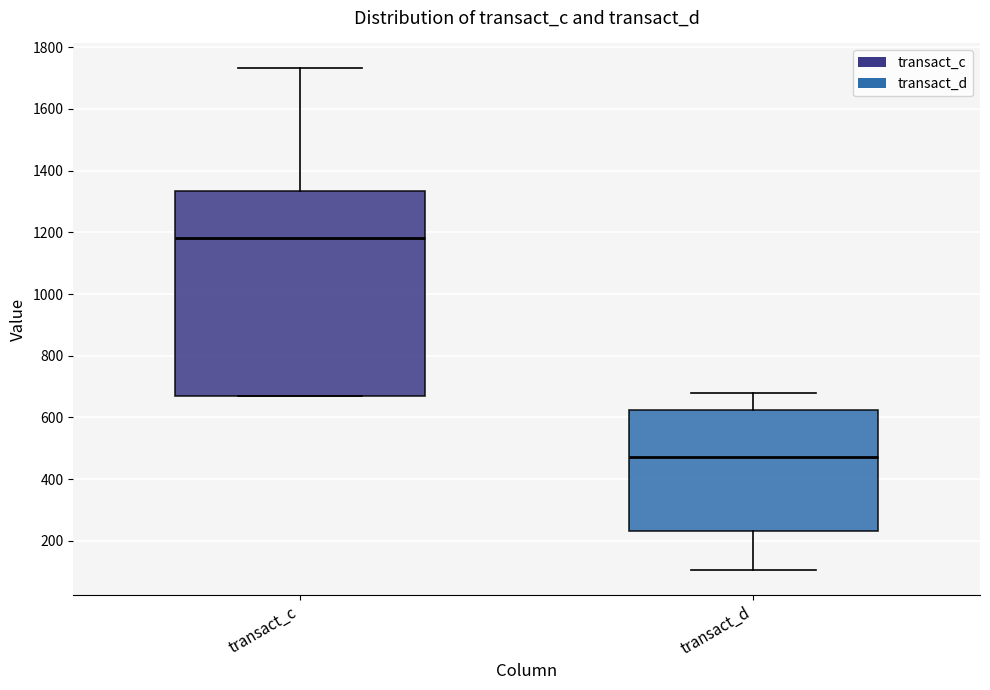

Reading left to right, transcribe this box plot: for each box, give where its median line is, the range the box spans, and where its two whiskers end, as read against the y-axis. The values are not printed on the chart, so give them approximately, as read against the axis.

transact_c: median 1180, box 660 to 1340, whiskers 660 to 1740
transact_d: median 480, box 240 to 620, whiskers 100 to 680